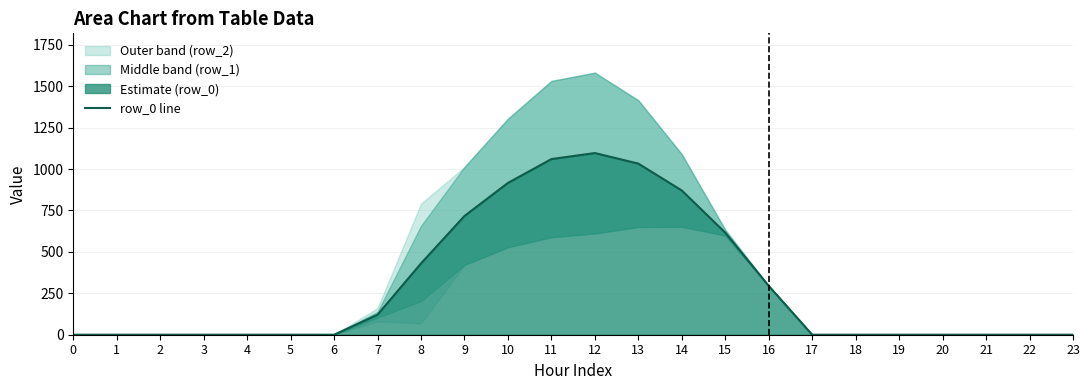

True or false: there are more than 2 points higher than both neighbors.

False